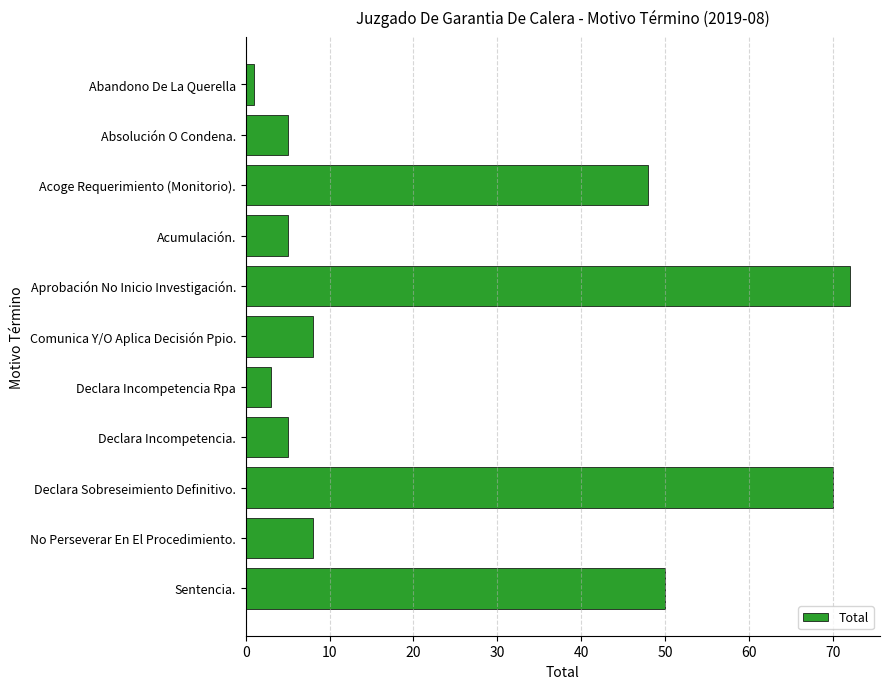

Count the number of categories in the chart.

11